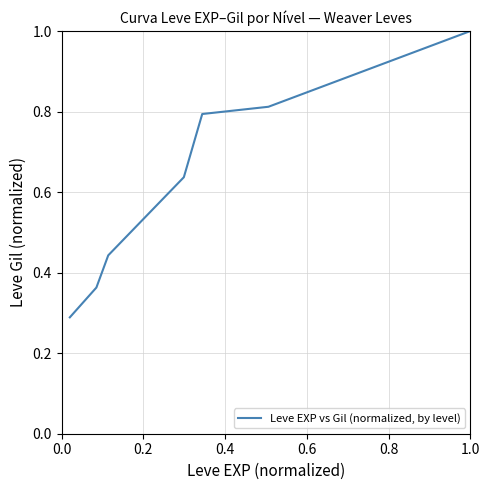

What is the difference between the second highest and minimum values?

0.5